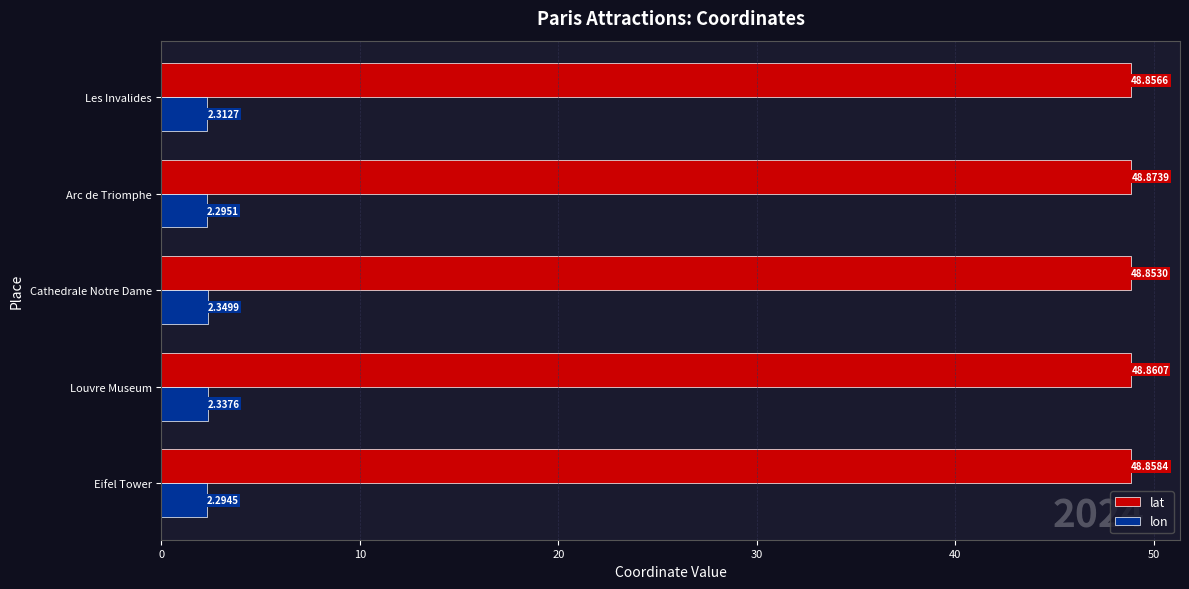

Which series has the largest total across all categories?

lat